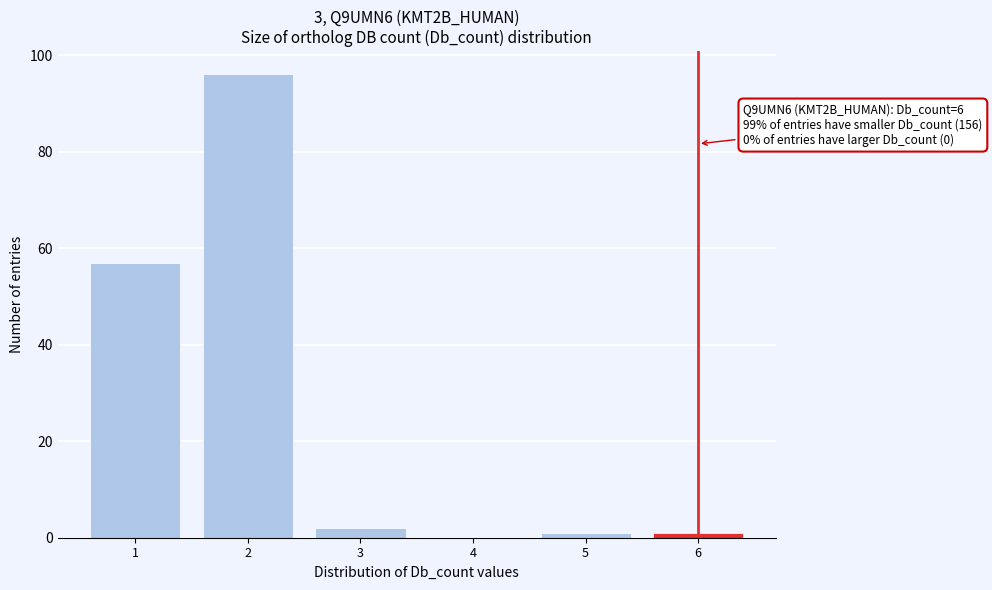

Which range on the x-axis has the tallest bar?

1.5 to 2.5